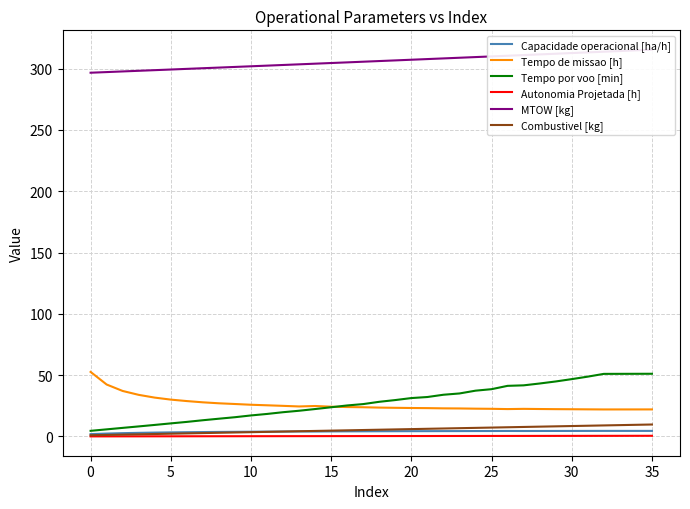

True or false: Tempo de missao [h] and Combustivel [kg] intersect in this chart.

False